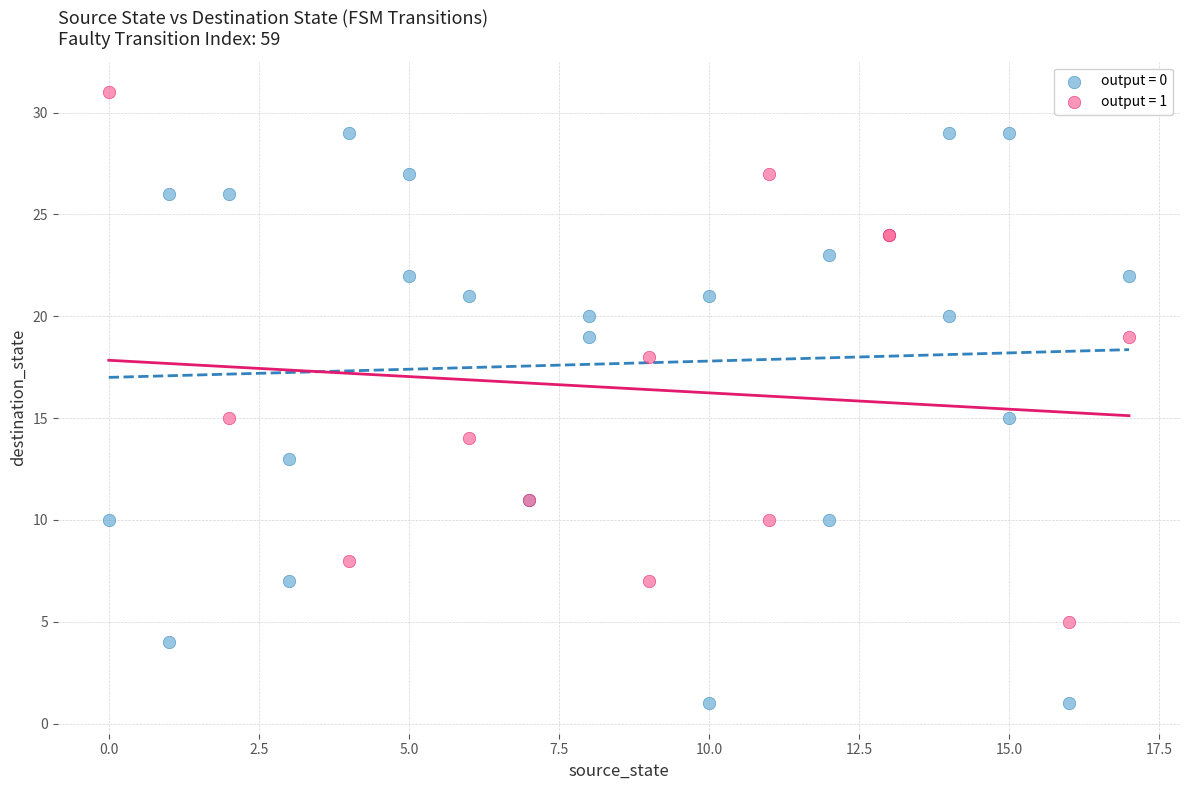

Which series contains the highest Y value?

output = 1